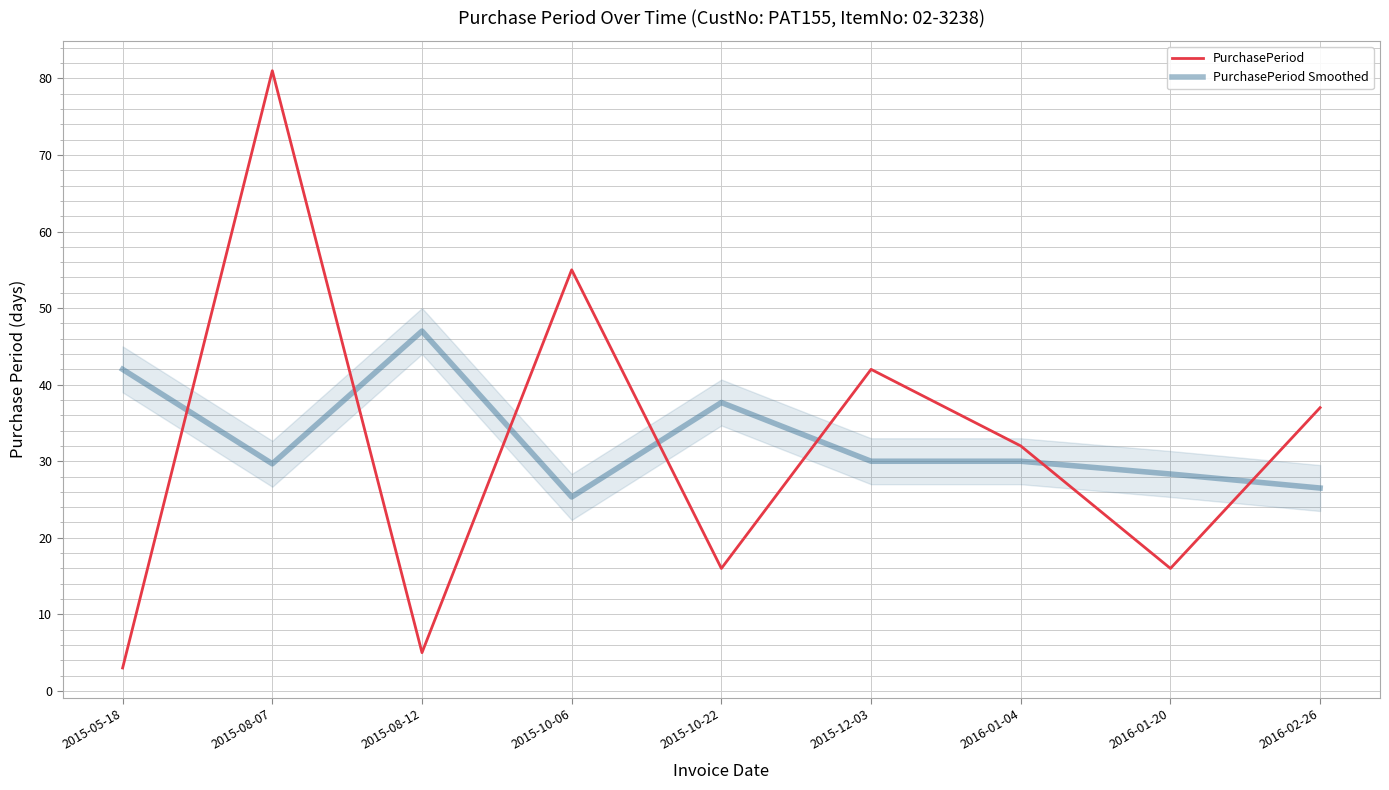

Where does the PurchasePeriod Smoothed series first go above 30?

2015-05-18